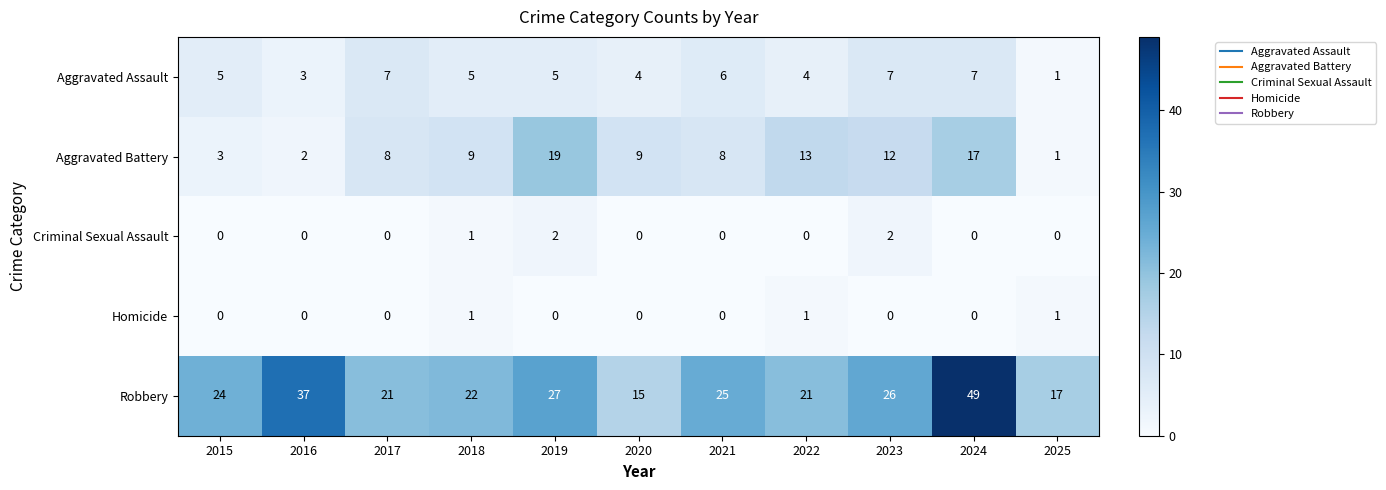

The value of Aggravated Assault at 2015 is 2. True or false?

False